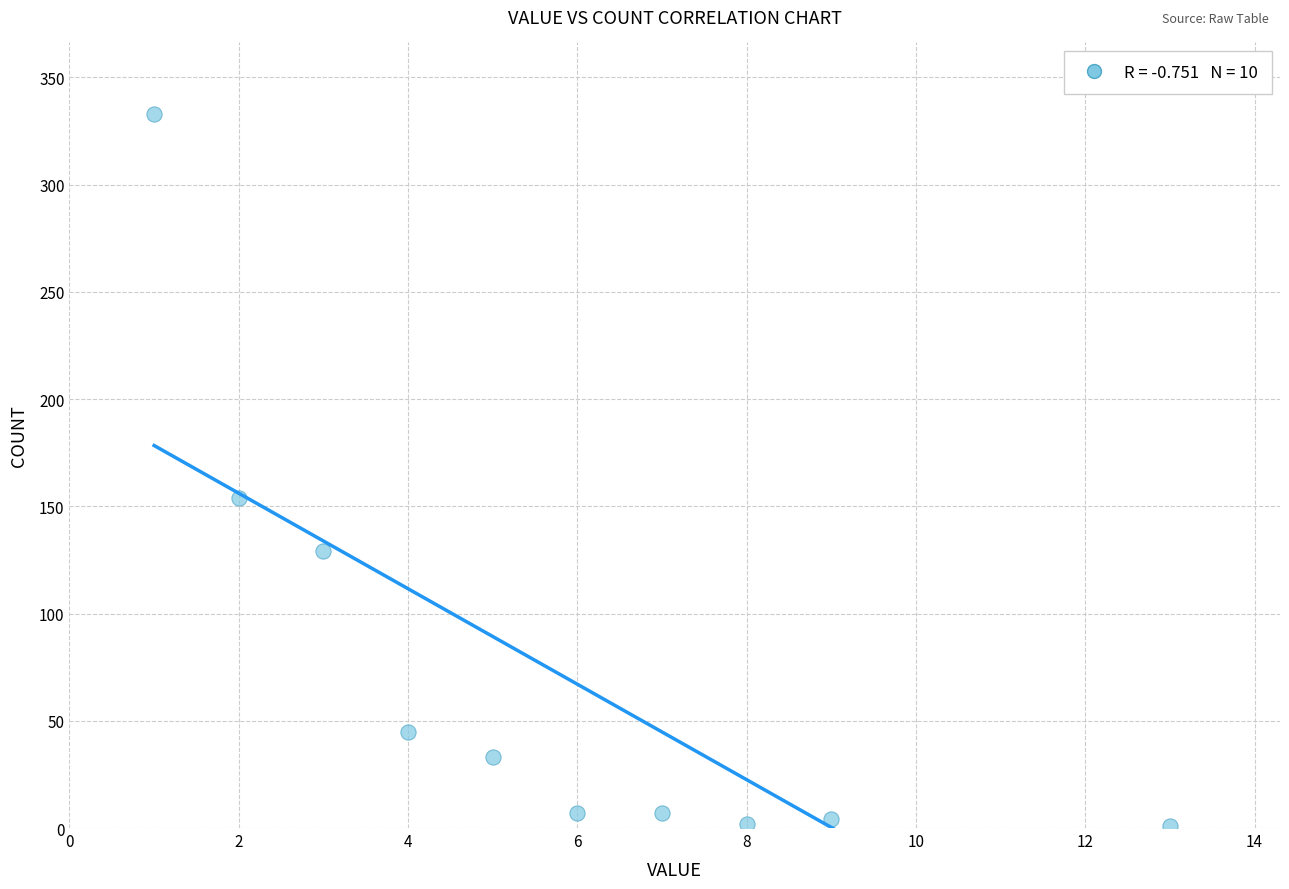

What is the average Y value?

72